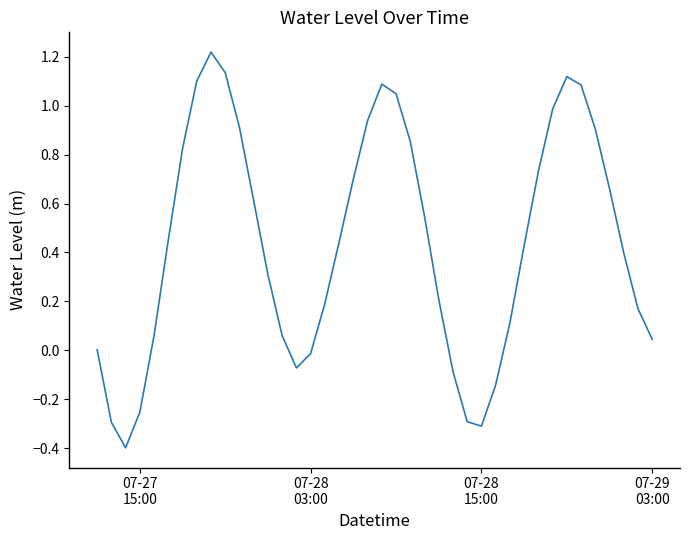

What is the difference between the maximum and minimum values?

1.6